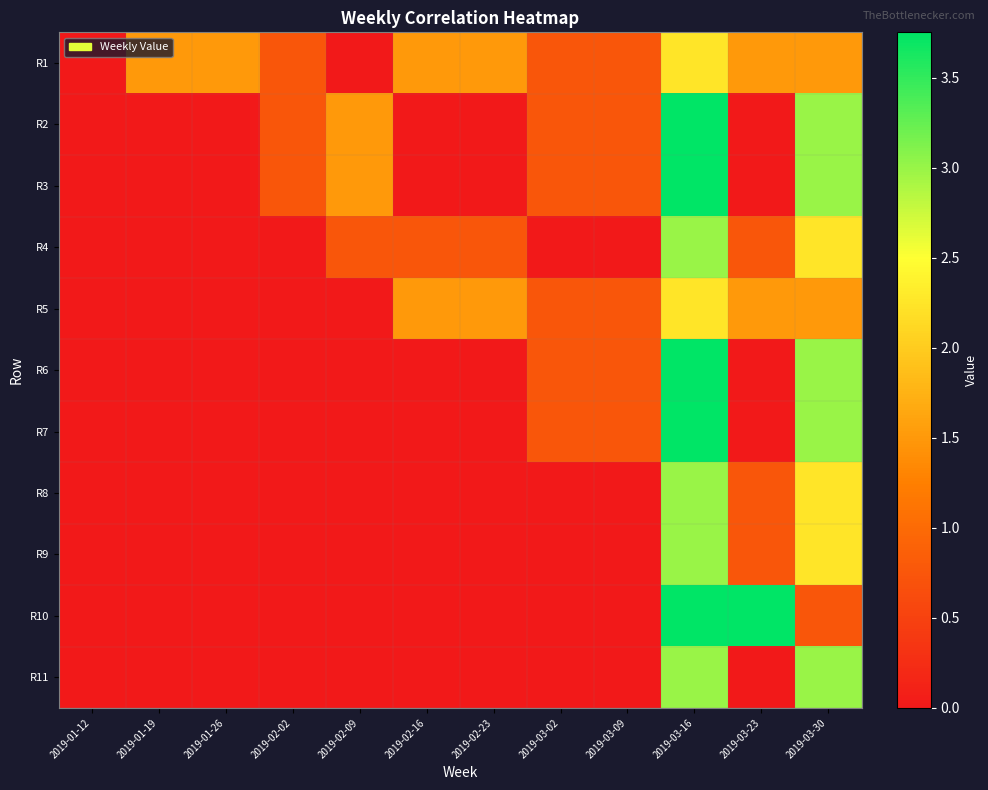

Reading right to left, transcribe all the data shown in this chart.

R1: 2019-03-30=1.5	2019-03-23=1.5	2019-03-16=2.3	2019-03-09=0.8	2019-03-02=0.8	2019-02-23=1.5	2019-02-16=1.5	2019-02-09=0.0	2019-02-02=0.8	2019-01-26=1.5	2019-01-19=1.5	2019-01-12=0.0
R2: 2019-03-30=3.0	2019-03-23=0.0	2019-03-16=3.8	2019-03-09=0.8	2019-03-02=0.8	2019-02-23=0.0	2019-02-16=0.0	2019-02-09=1.5	2019-02-02=0.8	2019-01-26=0.0	2019-01-19=0.0	2019-01-12=0.0
R3: 2019-03-30=3.0	2019-03-23=0.0	2019-03-16=3.8	2019-03-09=0.8	2019-03-02=0.8	2019-02-23=0.0	2019-02-16=0.0	2019-02-09=1.5	2019-02-02=0.8	2019-01-26=0.0	2019-01-19=0.0	2019-01-12=0.0
R4: 2019-03-30=2.3	2019-03-23=0.8	2019-03-16=3.0	2019-03-09=0.0	2019-03-02=0.0	2019-02-23=0.8	2019-02-16=0.8	2019-02-09=0.8	2019-02-02=0.0	2019-01-26=0.0	2019-01-19=0.0	2019-01-12=0.0
R5: 2019-03-30=1.5	2019-03-23=1.5	2019-03-16=2.3	2019-03-09=0.8	2019-03-02=0.8	2019-02-23=1.5	2019-02-16=1.5	2019-02-09=0.0	2019-02-02=0.0	2019-01-26=0.0	2019-01-19=0.0	2019-01-12=0.0
R6: 2019-03-30=3.0	2019-03-23=0.0	2019-03-16=3.8	2019-03-09=0.8	2019-03-02=0.8	2019-02-23=0.0	2019-02-16=0.0	2019-02-09=0.0	2019-02-02=0.0	2019-01-26=0.0	2019-01-19=0.0	2019-01-12=0.0
R7: 2019-03-30=3.0	2019-03-23=0.0	2019-03-16=3.8	2019-03-09=0.8	2019-03-02=0.8	2019-02-23=0.0	2019-02-16=0.0	2019-02-09=0.0	2019-02-02=0.0	2019-01-26=0.0	2019-01-19=0.0	2019-01-12=0.0
R8: 2019-03-30=2.3	2019-03-23=0.8	2019-03-16=3.0	2019-03-09=0.0	2019-03-02=0.0	2019-02-23=0.0	2019-02-16=0.0	2019-02-09=0.0	2019-02-02=0.0	2019-01-26=0.0	2019-01-19=0.0	2019-01-12=0.0
R9: 2019-03-30=2.3	2019-03-23=0.8	2019-03-16=3.0	2019-03-09=0.0	2019-03-02=0.0	2019-02-23=0.0	2019-02-16=0.0	2019-02-09=0.0	2019-02-02=0.0	2019-01-26=0.0	2019-01-19=0.0	2019-01-12=0.0
R10: 2019-03-30=0.8	2019-03-23=3.8	2019-03-16=3.8	2019-03-09=0.0	2019-03-02=0.0	2019-02-23=0.0	2019-02-16=0.0	2019-02-09=0.0	2019-02-02=0.0	2019-01-26=0.0	2019-01-19=0.0	2019-01-12=0.0
R11: 2019-03-30=3.0	2019-03-23=0.0	2019-03-16=3.0	2019-03-09=0.0	2019-03-02=0.0	2019-02-23=0.0	2019-02-16=0.0	2019-02-09=0.0	2019-02-02=0.0	2019-01-26=0.0	2019-01-19=0.0	2019-01-12=0.0